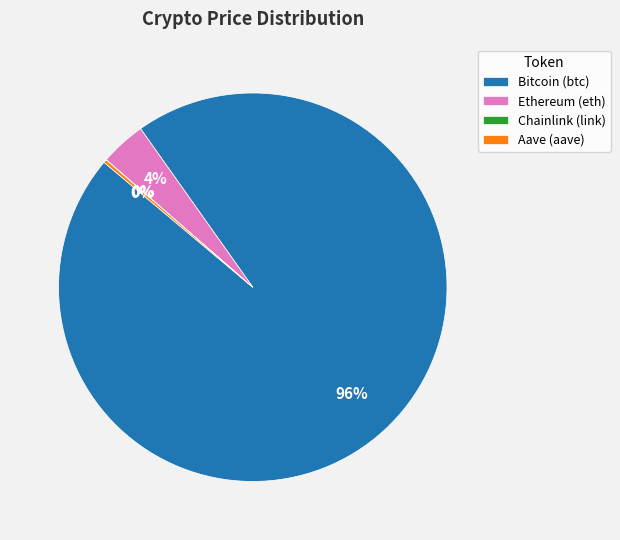

To the nearest percent, what portion does Bitcoin (btc) represent?

96%